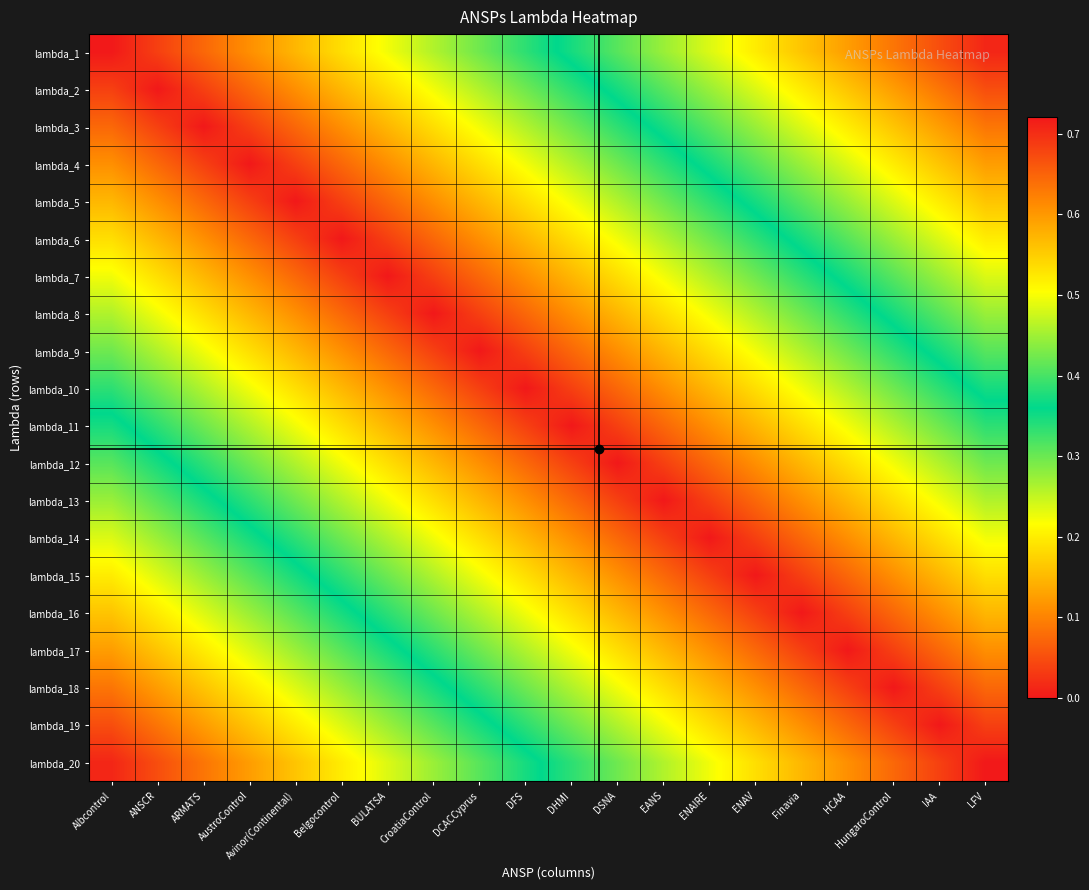

Between HCAA and DFS, which is larger?

HCAA